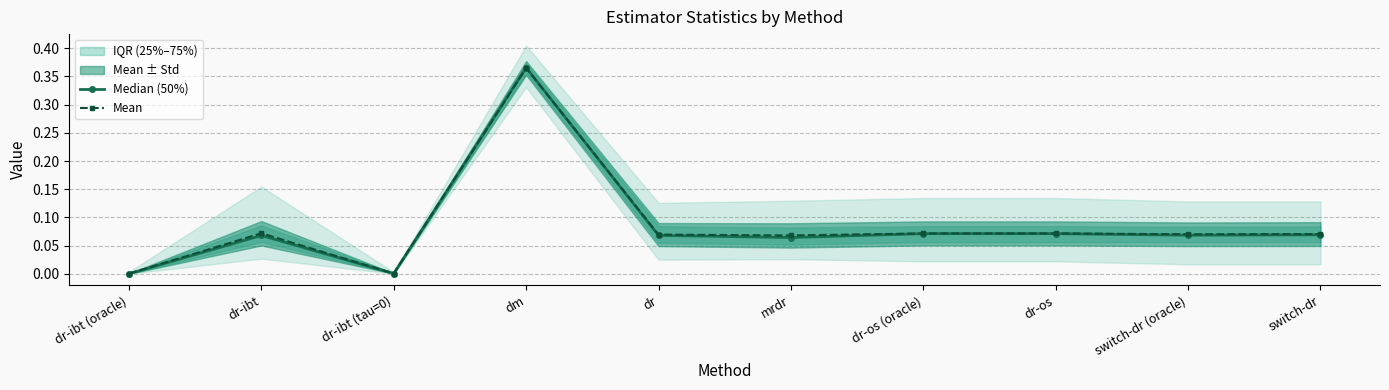

How many lines are shown in the chart?

2